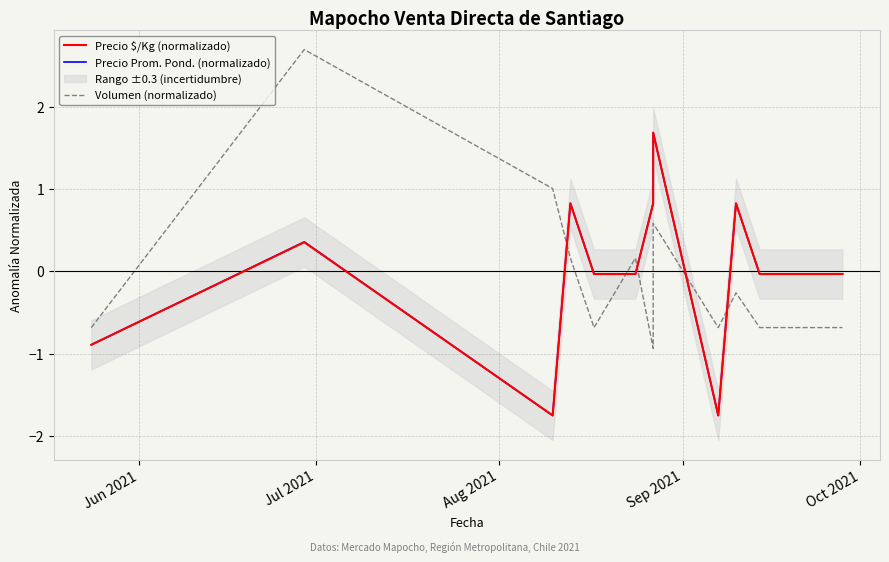

How many lines are shown in the chart?

3